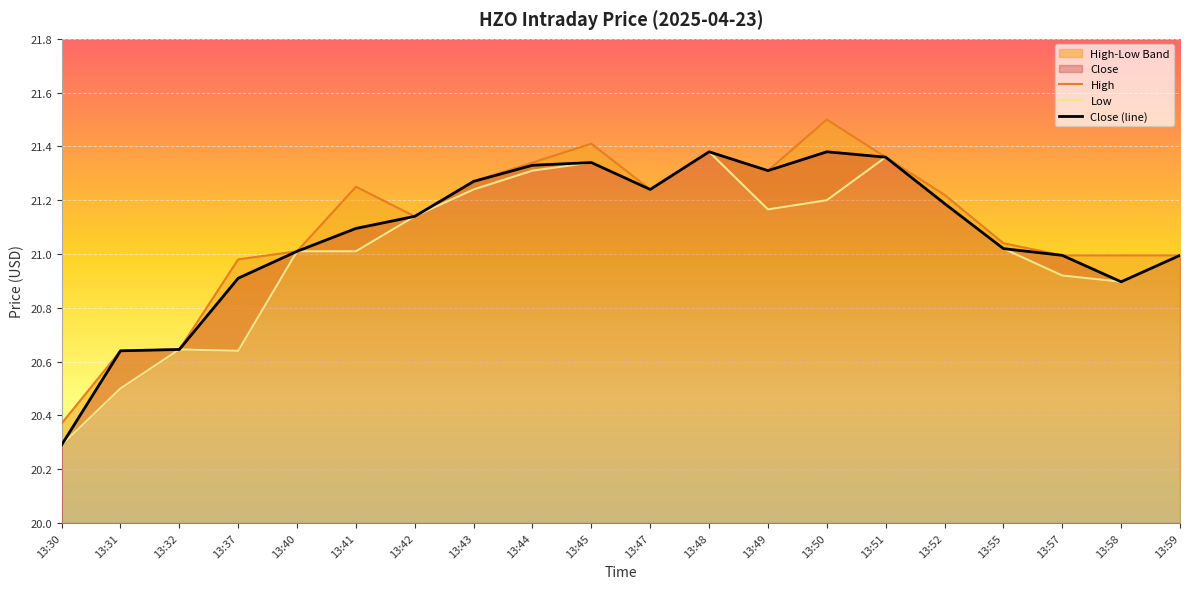

At which category is the sum across all series the highest?

13:48